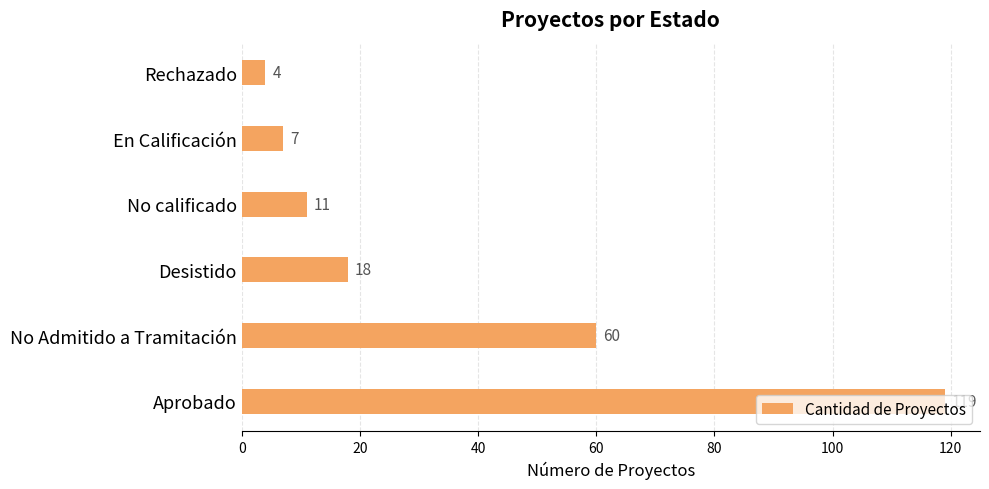

Which label corresponds to the smallest value in the chart?

Rechazado